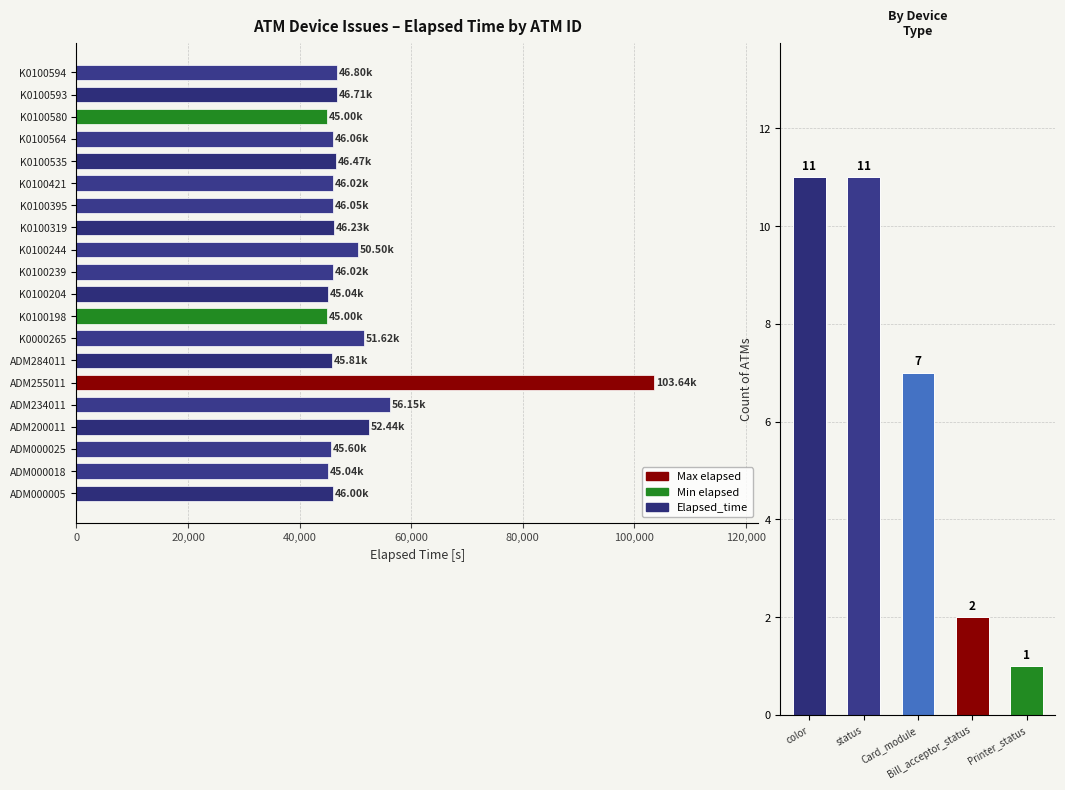

What is the ratio of the value at K0100594 to the value at K0100244?

0.9